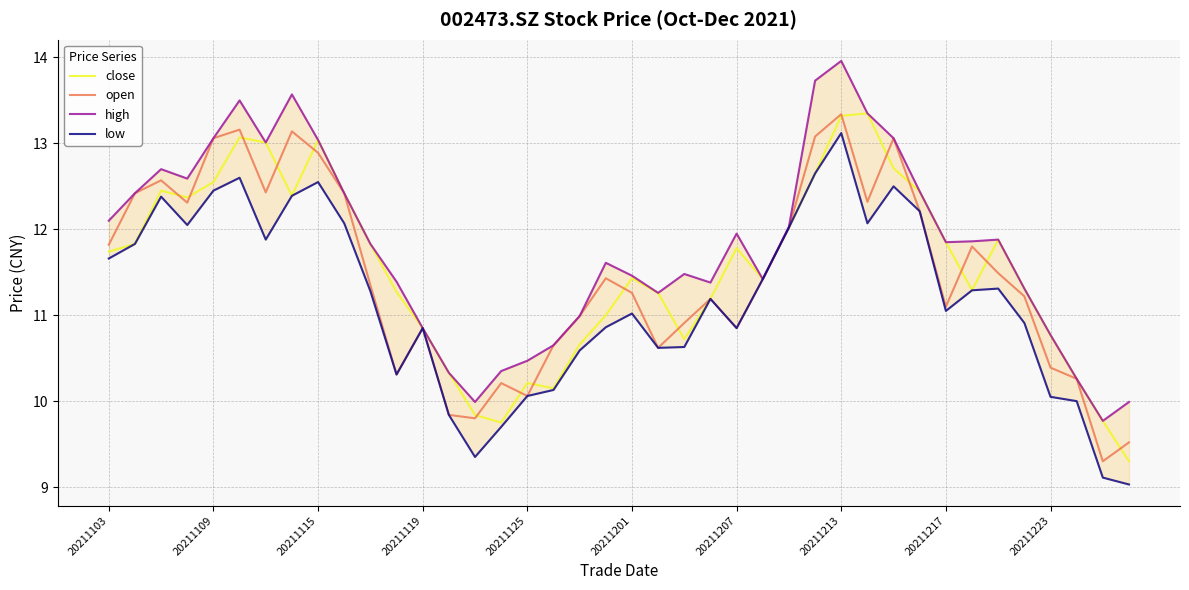

The open series shows 12.2 at 31. True or false?

True